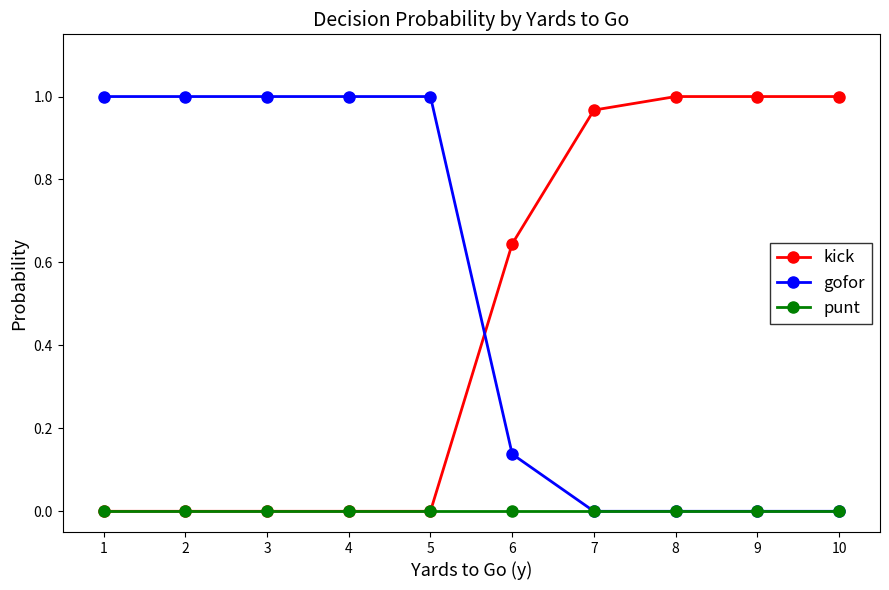

How many intersections are there between gofor and kick?

1